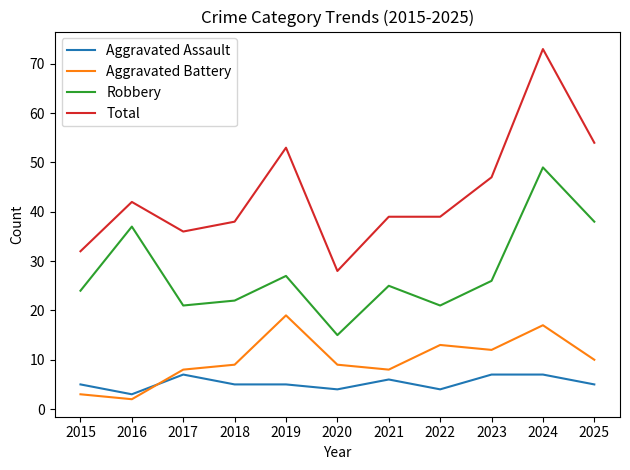

Reading left to right, transcribe all the data shown in this chart.

Aggravated Assault: 2015=5	2016=3	2017=7	2018=5	2019=5	2020=4	2021=6	2022=4	2023=7	2024=7	2025=5
Aggravated Battery: 2015=3	2016=2	2017=8	2018=9	2019=19	2020=9	2021=8	2022=13	2023=12	2024=17	2025=10
Robbery: 2015=24	2016=37	2017=21	2018=22	2019=27	2020=15	2021=25	2022=21	2023=26	2024=49	2025=38
Total: 2015=32	2016=42	2017=36	2018=38	2019=53	2020=28	2021=39	2022=39	2023=47	2024=73	2025=54